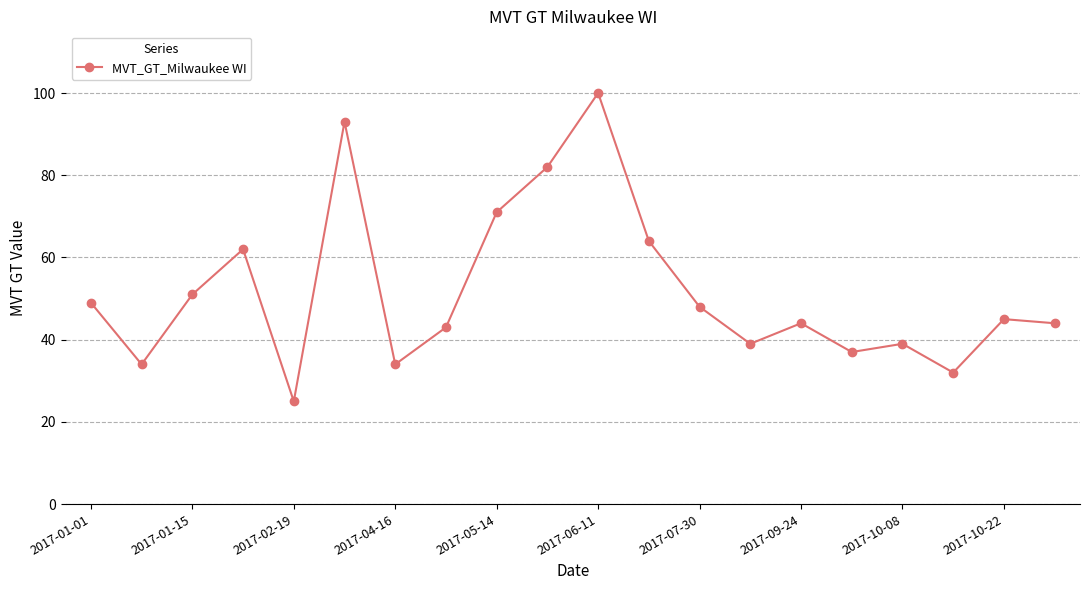

What is the greatest value displayed?

100